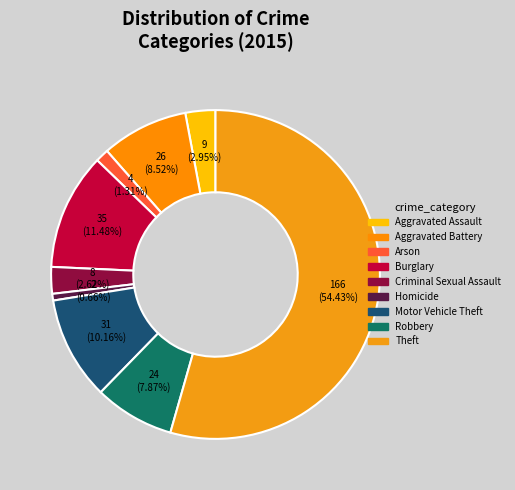

To the nearest percent, what portion does Motor Vehicle Theft represent?

10%